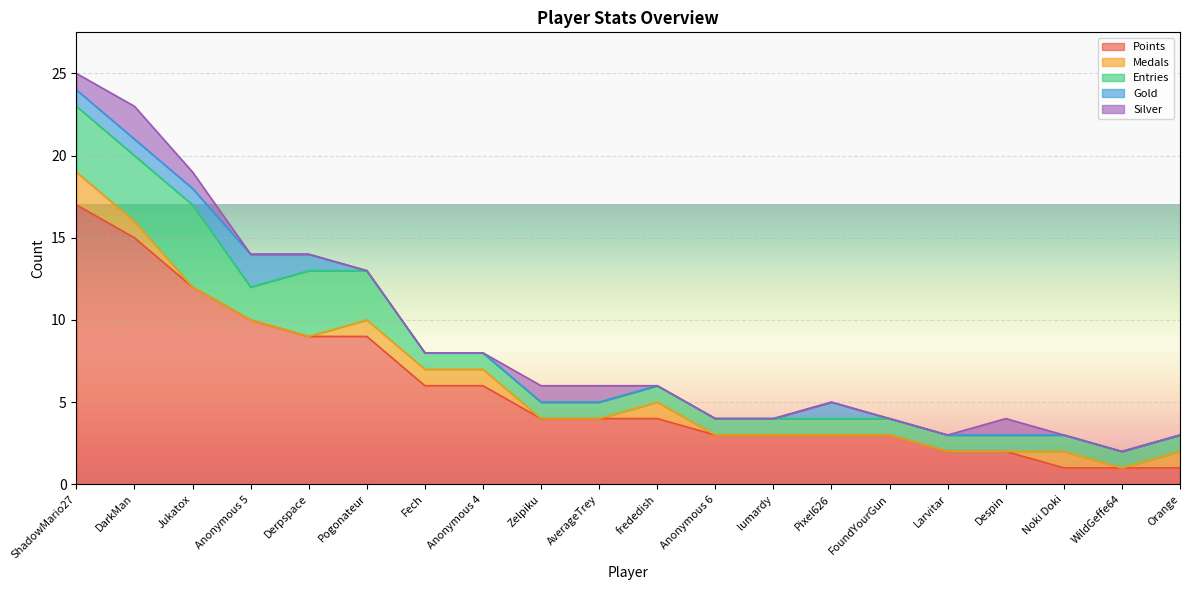

What is the difference between the maximum and second lowest values in the Gold series?

2